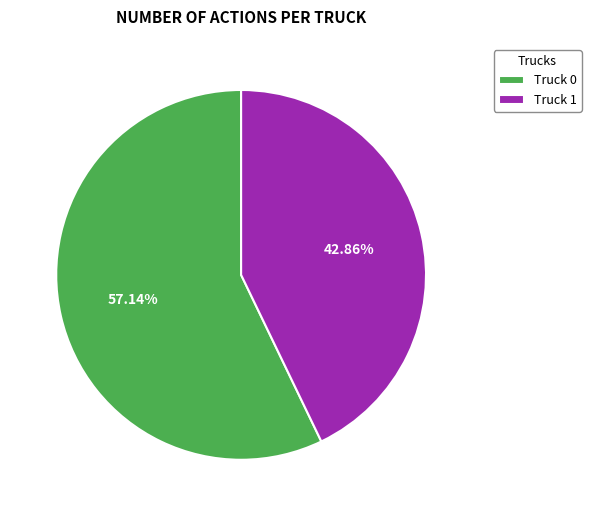

To the nearest percent, what is the difference between the largest and smallest slice percentages?

14%